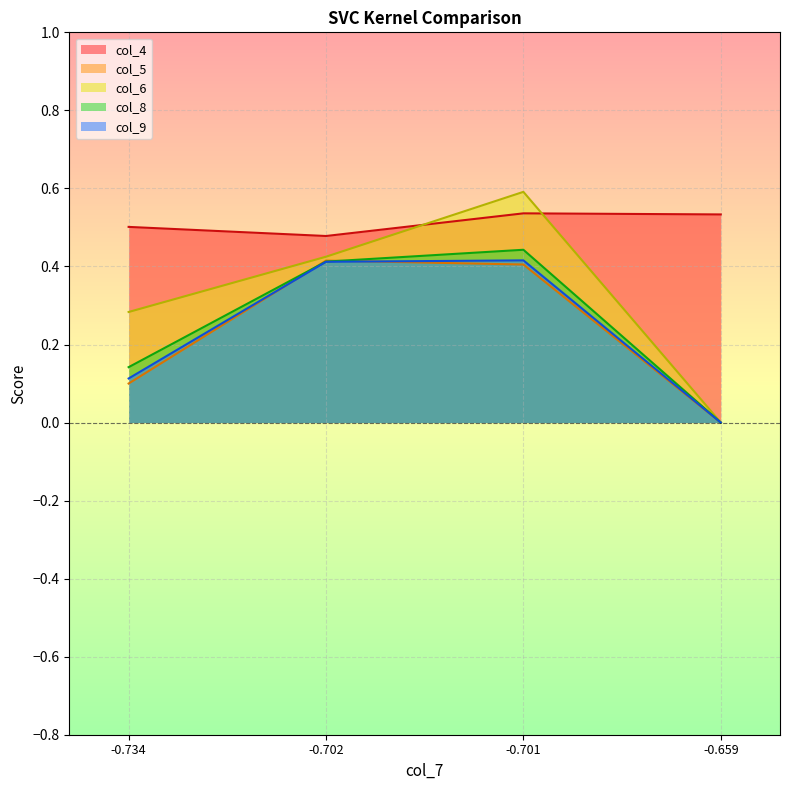

Count the col_8 values in the range 0 to 1.

4